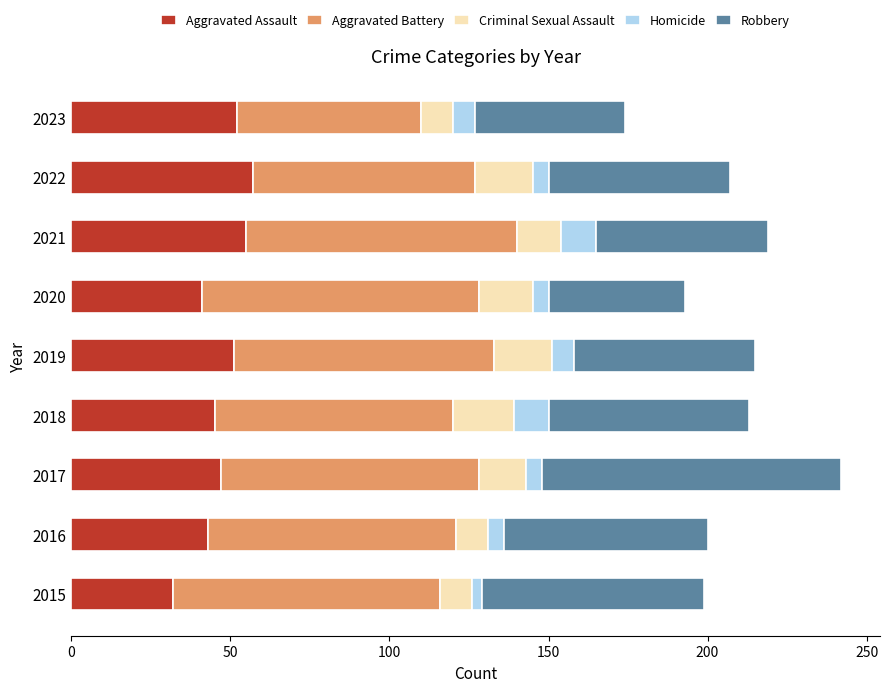

What is the highest value of the Aggravated Assault series?

57